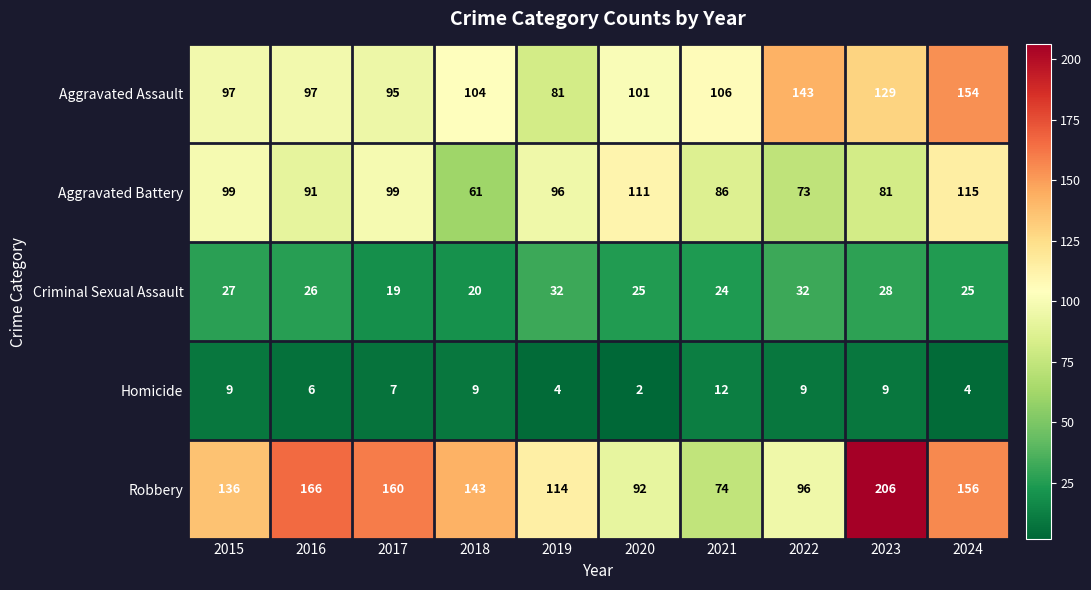

Where is Homicide nearest to the value 7?

2017